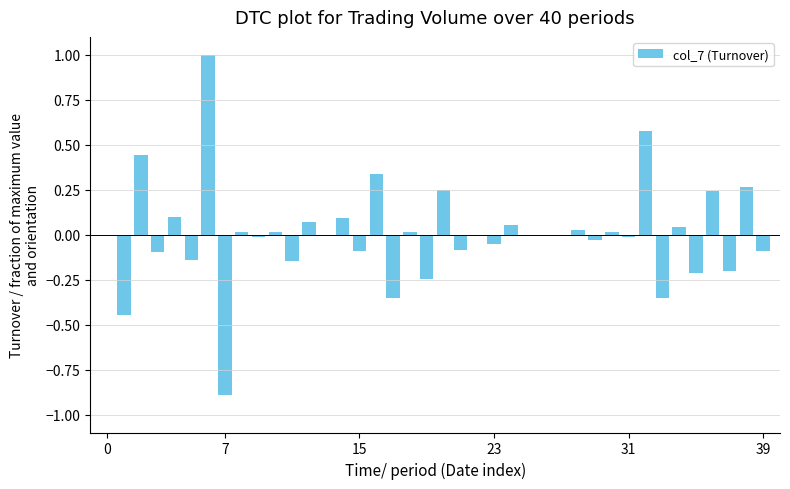

How many series are shown in this chart?

1